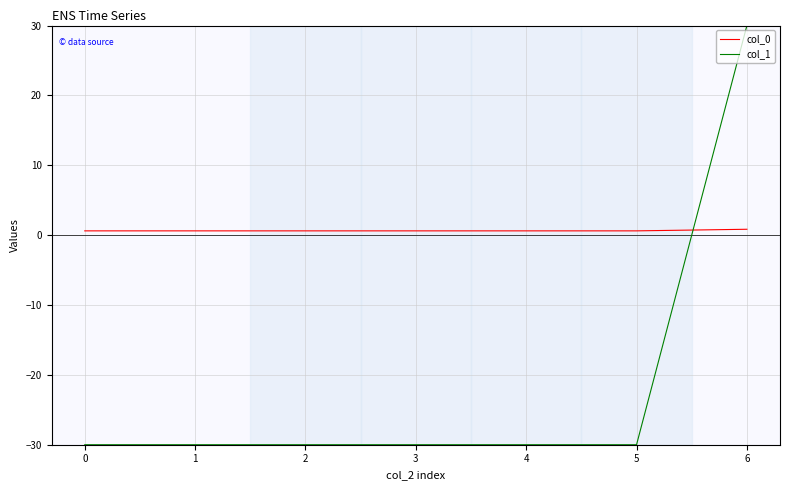

What is the sum of all col_0 values?

4.5